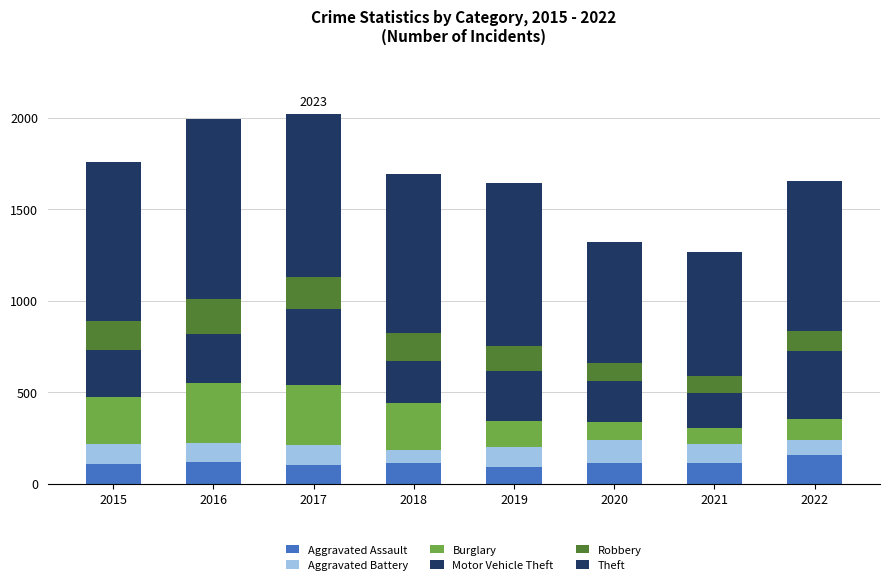

Rank the series at 2015 from highest to lowest value.

Theft, Motor Vehicle Theft, Burglary, Robbery, Aggravated Assault, Aggravated Battery